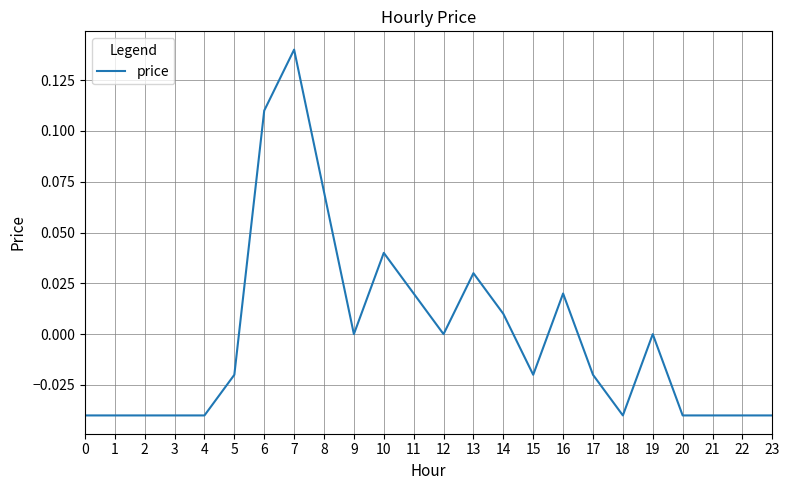

Is it true that the value at 12 is 0.0?

True